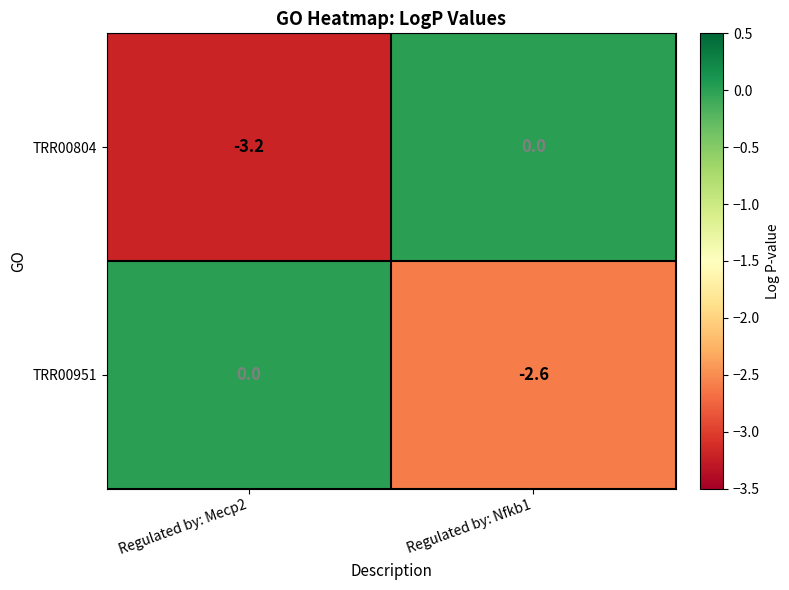

Reading left to right, what are all the values shown in this chart?

TRR00804: Regulated by: Mecp2=-3.2	Regulated by: Nfkb1=0.0
TRR00951: Regulated by: Mecp2=0.0	Regulated by: Nfkb1=-2.6